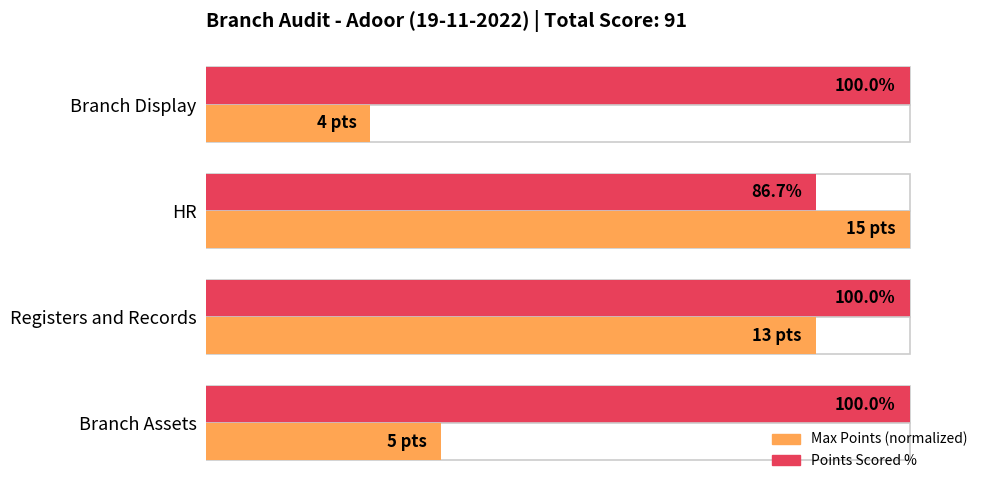

Which series has the largest total across all categories?

Points Scored %